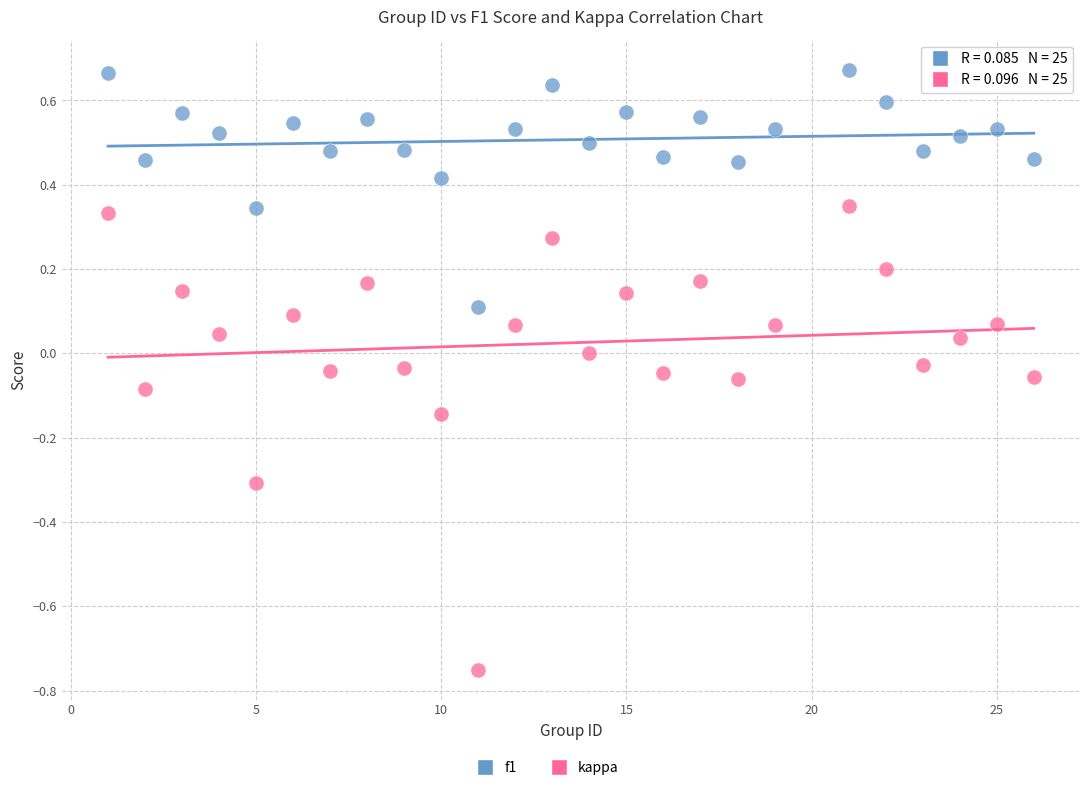

Which series contains the highest Y value?

f1